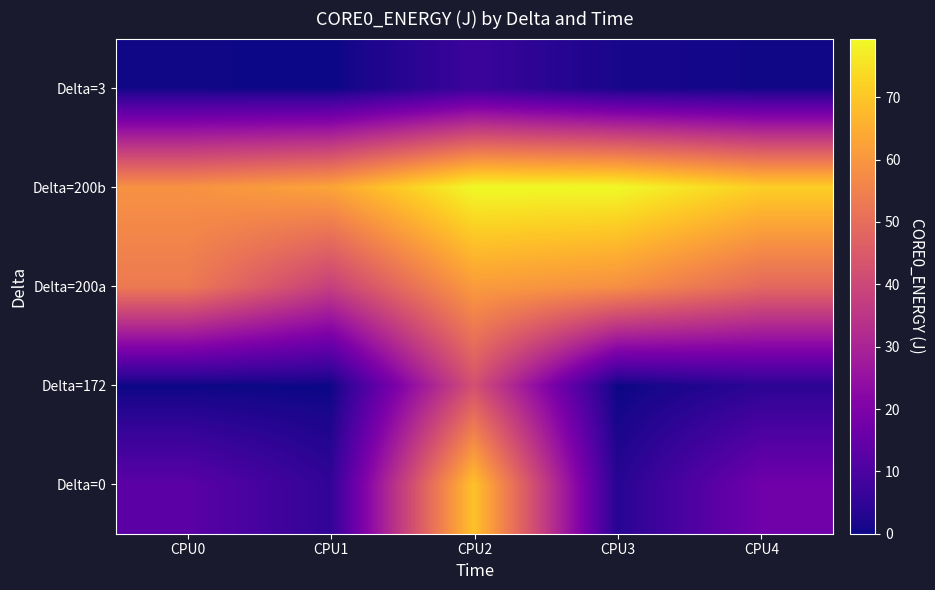

Between CPU2 and CPU3, which is larger?

CPU2